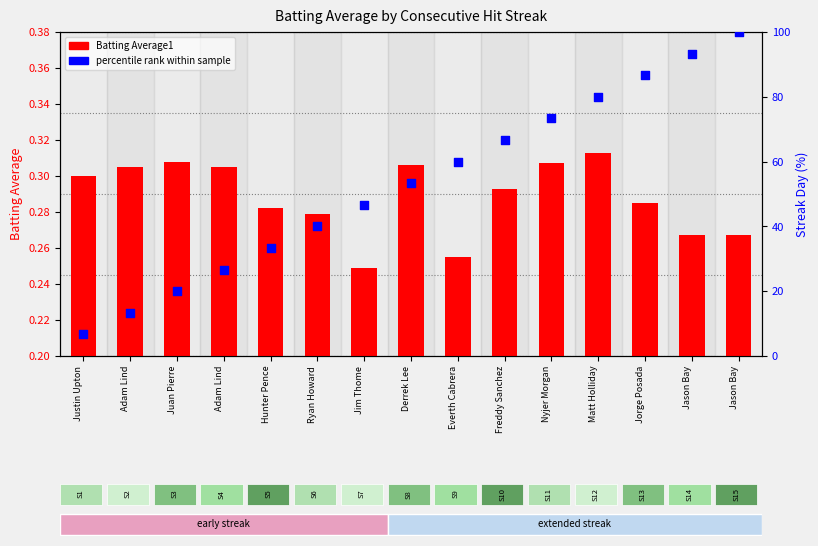

What are all the series names shown in the legend?

Batting Average1, percentile rank within sample